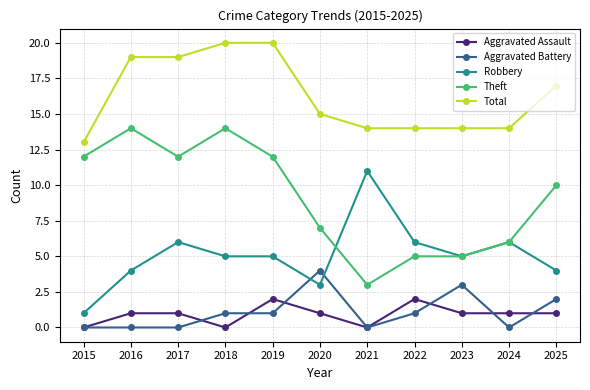

Rank the series at 2016 from highest to lowest value.

Total, Theft, Robbery, Aggravated Assault, Aggravated Battery